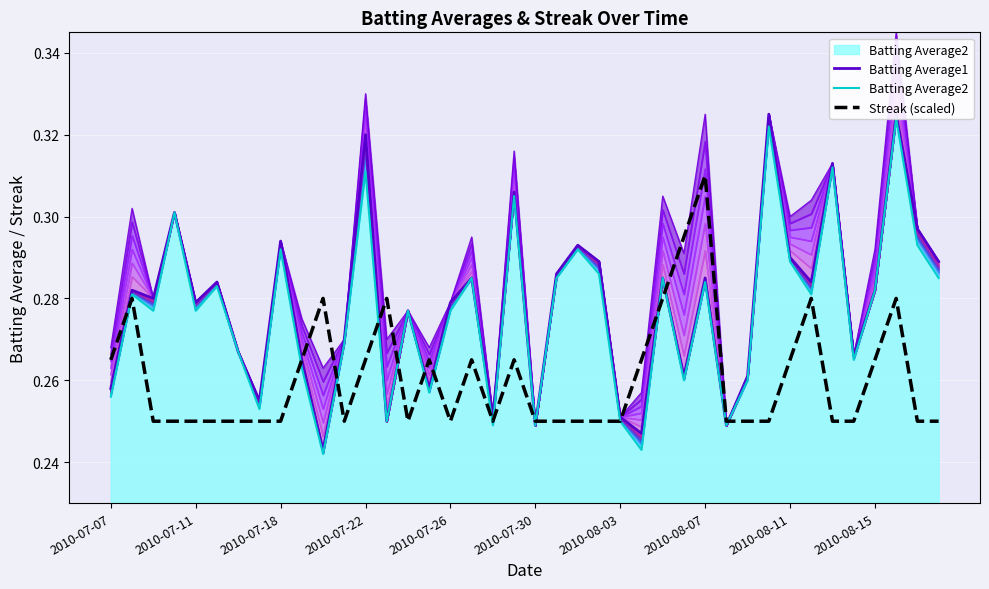

The value of Streak (scaled) at 2010-07-30 is 0.4. True or false?

False